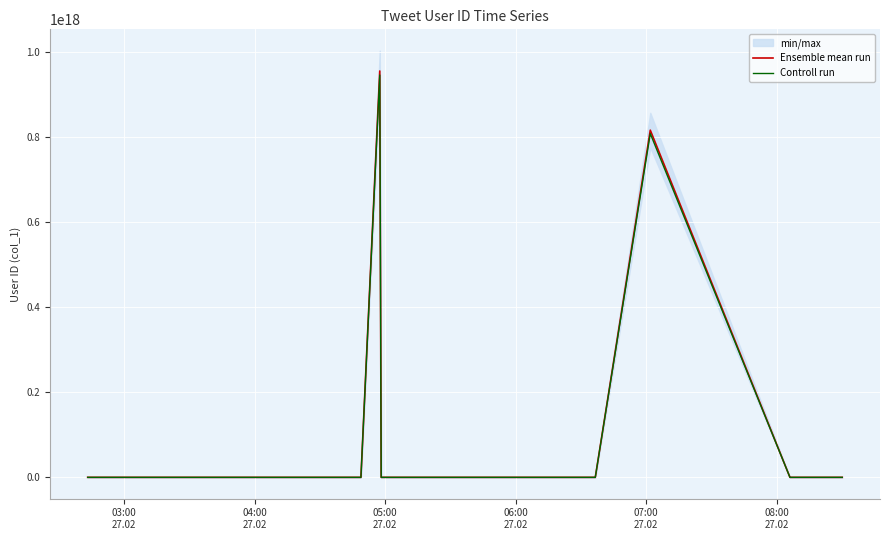

Reading right to left, what are all the values shown in this chart?

Ensemble mean run: 472201672.0	104723605.0	816074214105083904.0	98920388.0	297248899.0	1284422881.0	146823684.0	2826664791.0	237513771.0	323487531.0	1352639868.0	16870328.0	955190937910734848.0	1856402390.0	814754.0	37468596.0	814754.0	201465466.0	814754.0	814754.0	29079395.0	456596500.0	314596472.0	259874618.0	83340431.0	3816150437.0	28490256.0	58288025.0	249393984.0	1225594069.0	19899150.0	3188043586.0	814754.0	61199724.0	24087545.0	372666279.0	2836728645.0	58288025.0	540521235.0	161713532.0
Controll run: 467479655.3	103676369.0	807913471964033024.0	97931184.1	294276410.0	1271578652.2	145355447.2	2798398143.1	235138633.3	320252655.7	1339113469.3	16701624.7	945639028531627520.0	1837838366.1	806606.5	37093910.0	806606.5	199450811.3	806606.5	806606.5	28788601.1	452030535.0	311450507.3	257275871.8	82507026.7	3777988932.6	28205353.4	57705144.8	246900044.2	1213338128.3	19700158.5	3156163150.1	806606.5	60587726.8	23846669.6	368939616.2	2808361358.6	57705144.8	535116022.6	160096396.7